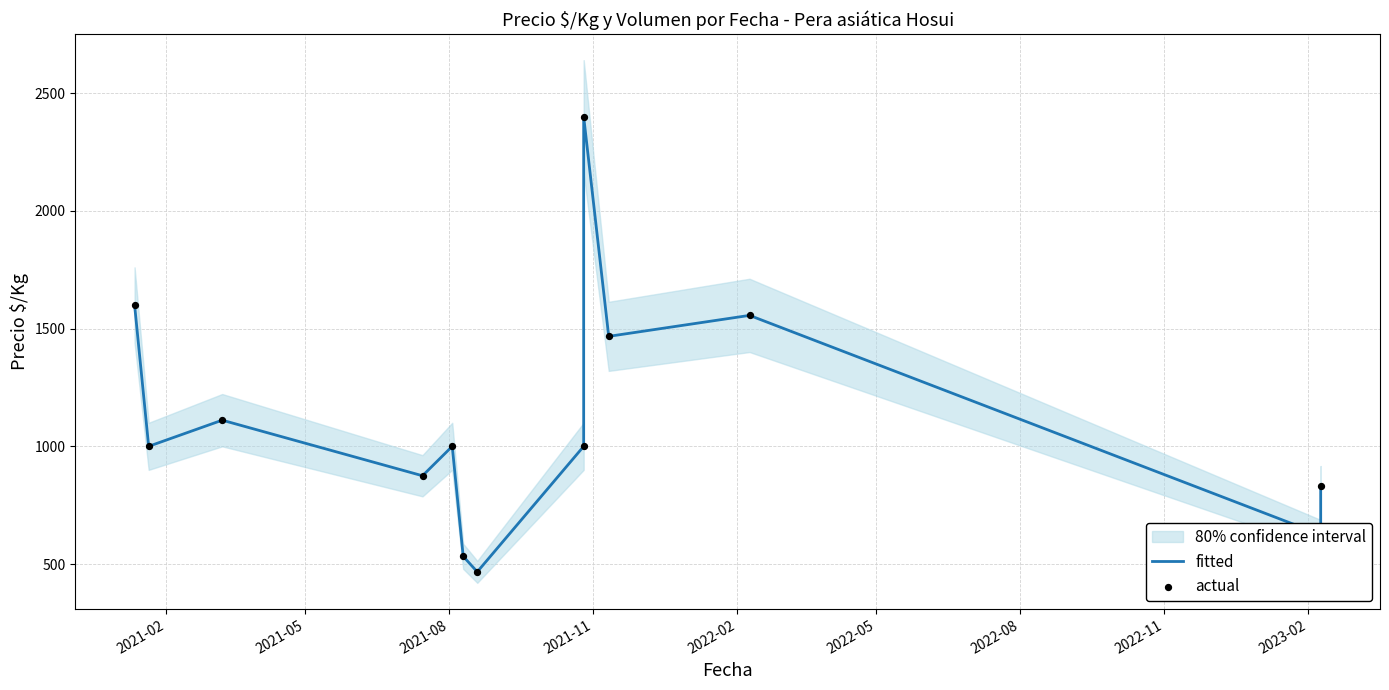

At how many categories does at least one series exceed 2307?

1